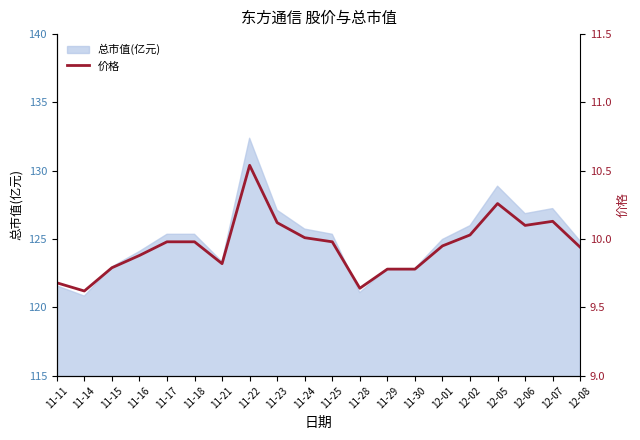

True or false: 总市值(亿元) has a value of 125.0 at 12-01.

True